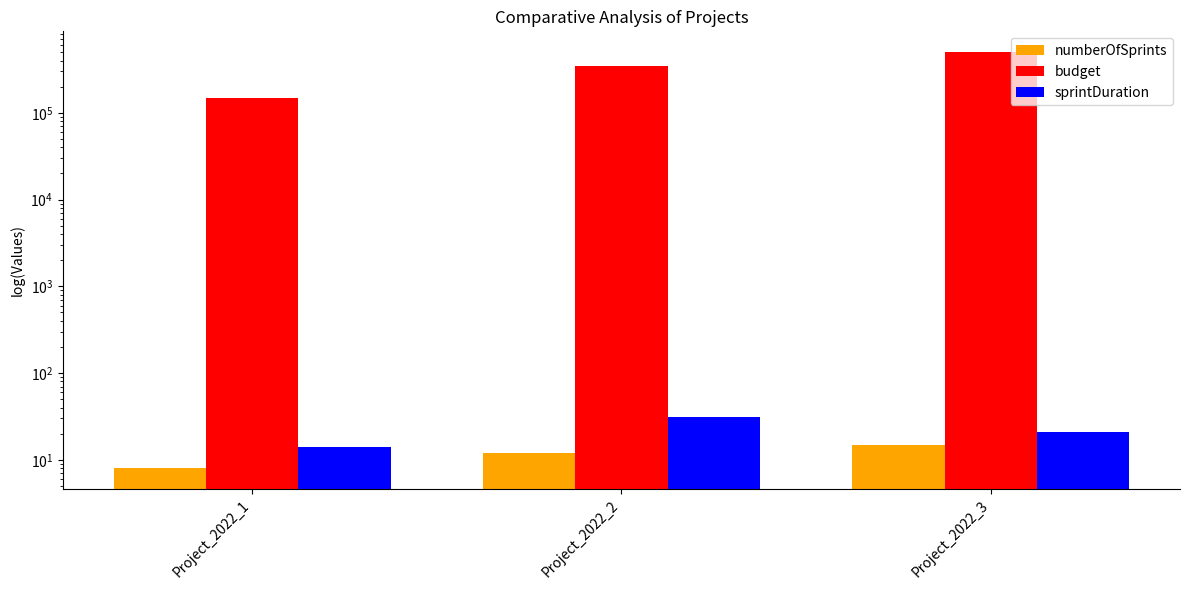

At which label does budget first exceed 350000?

Project_2022_3